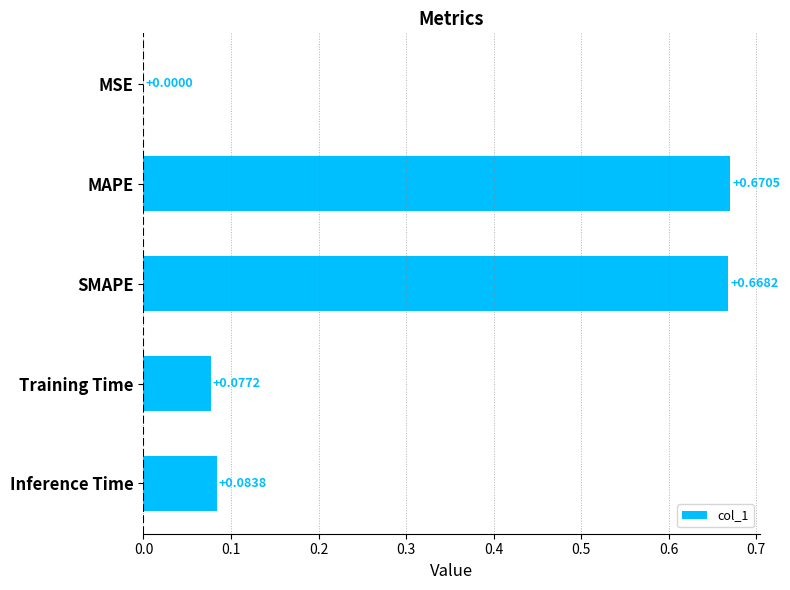

Between Inference Time and MSE, which is larger?

Inference Time